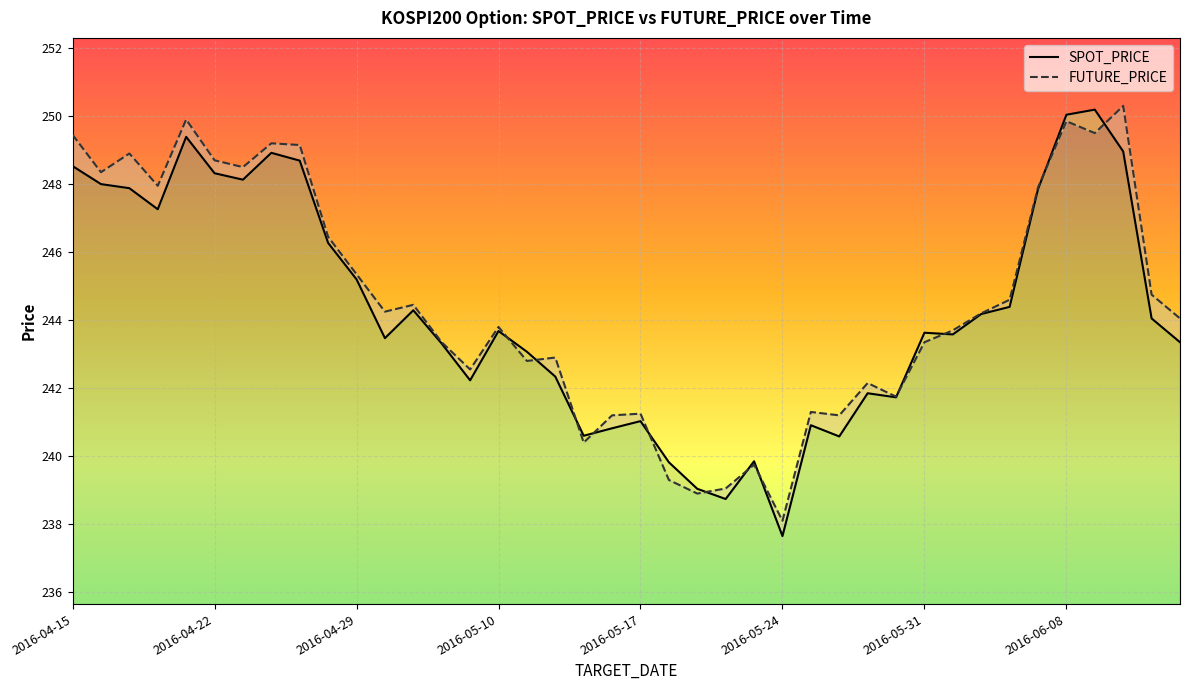

How many times do SPOT_PRICE and FUTURE_PRICE cross each other?

12